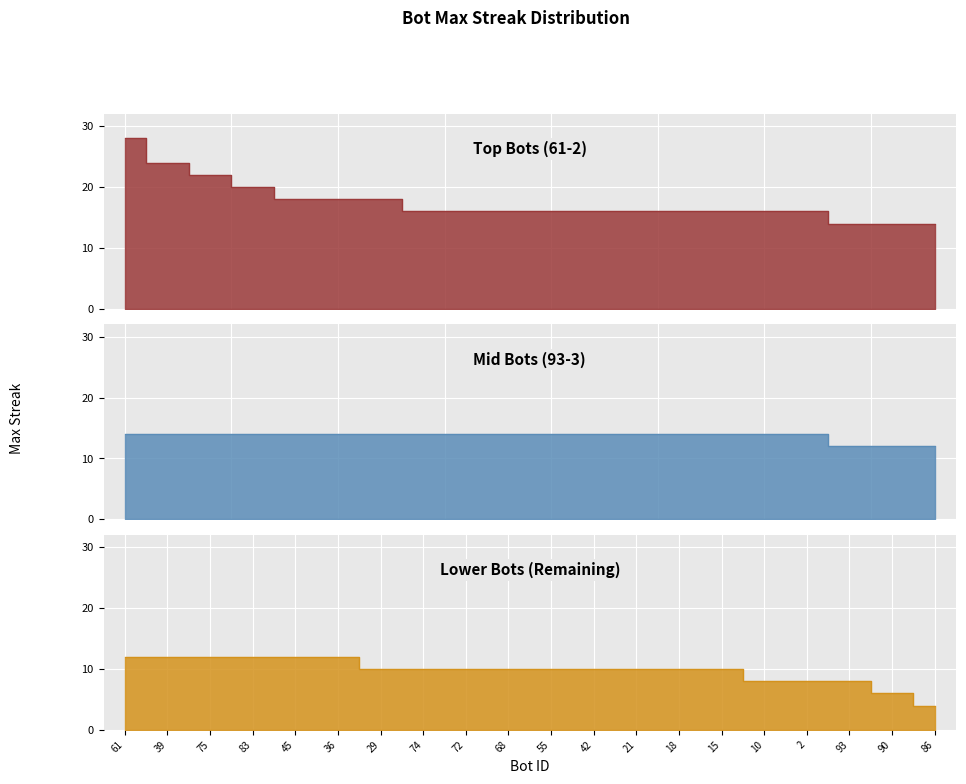

What is the change in value from 29 to 55?

-2